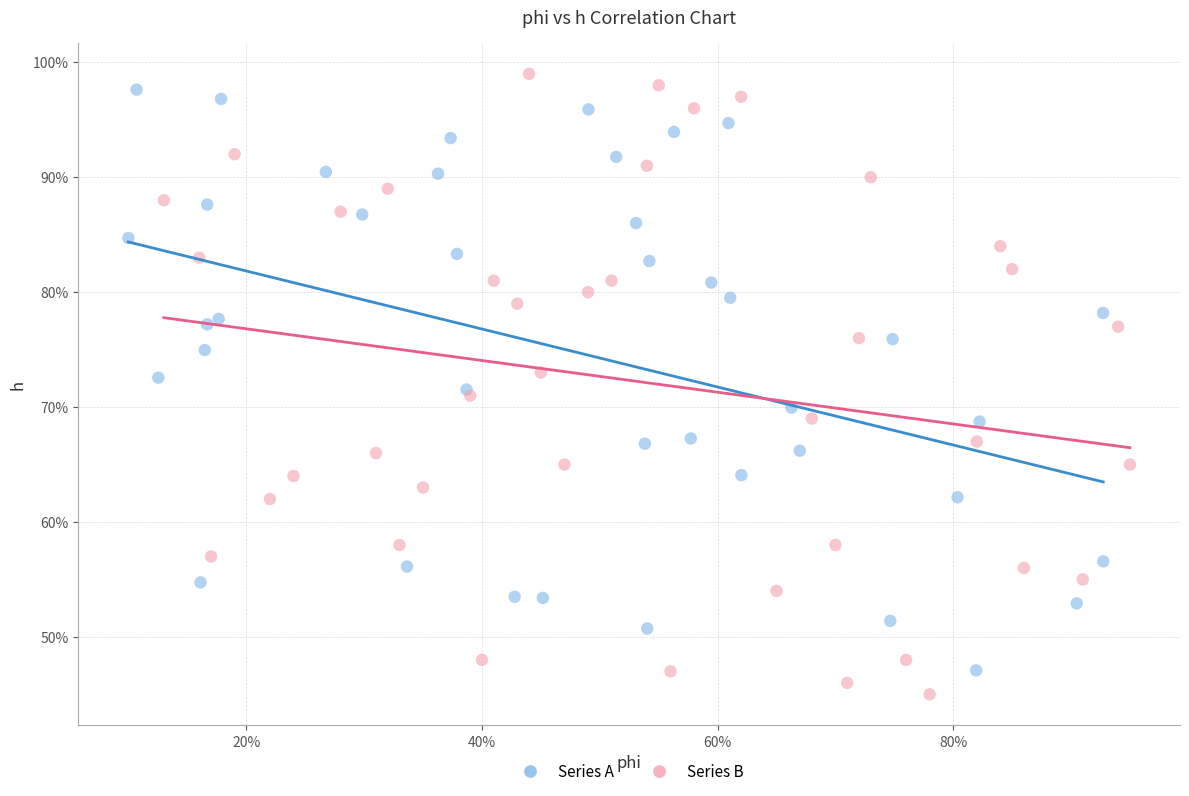

What are all the series names shown in the legend?

Series A, Series B